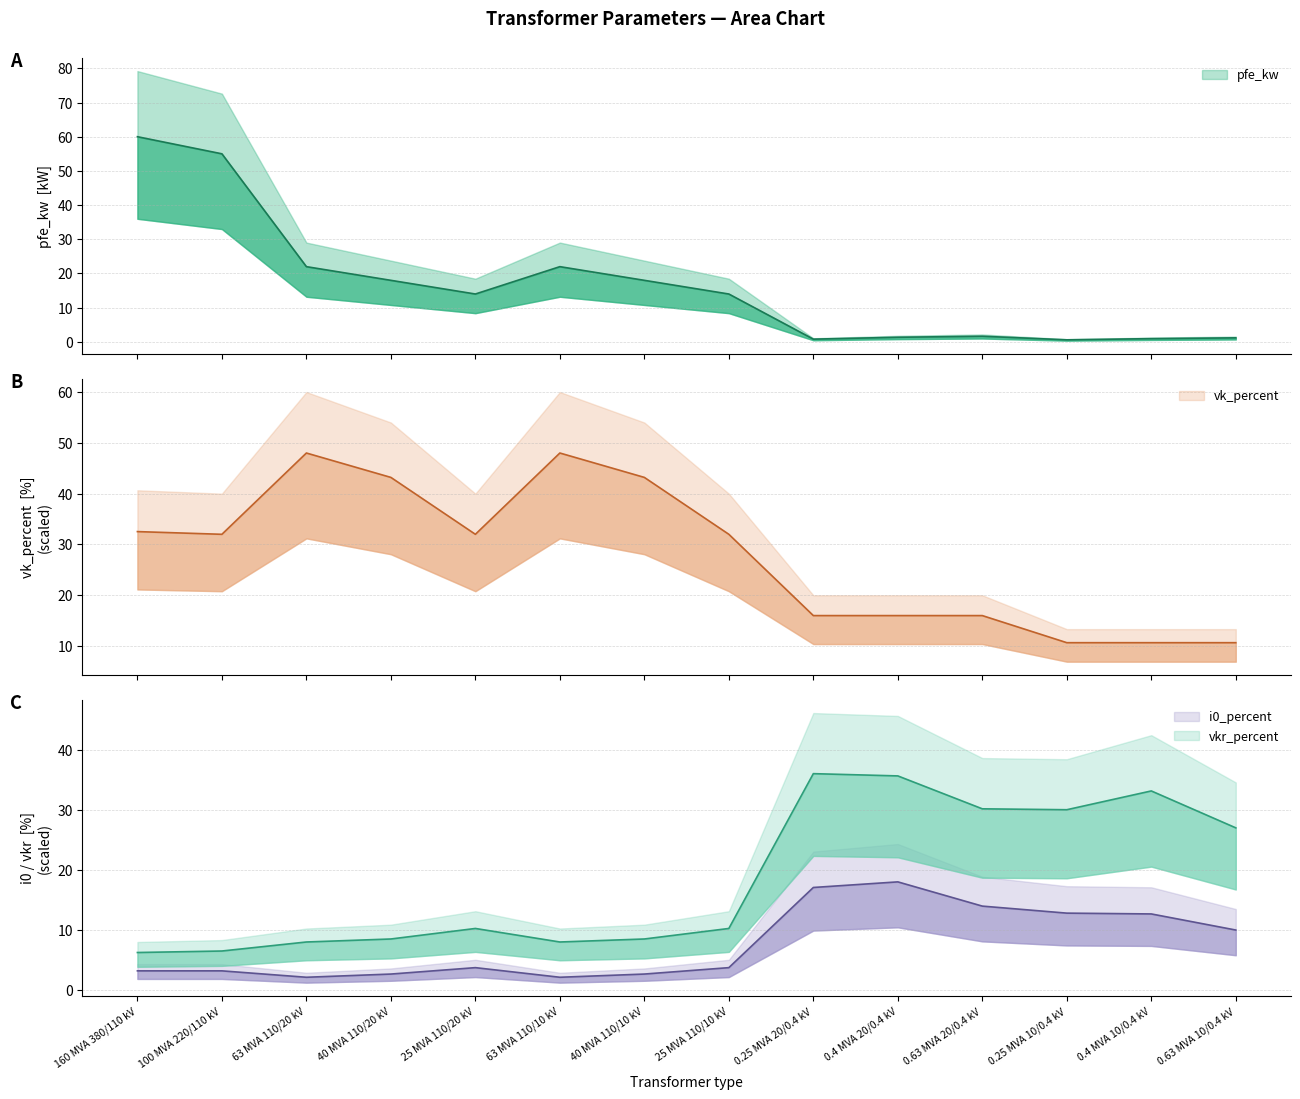

At which category is the sum across all series the highest?

160 MVA 380/110 kV